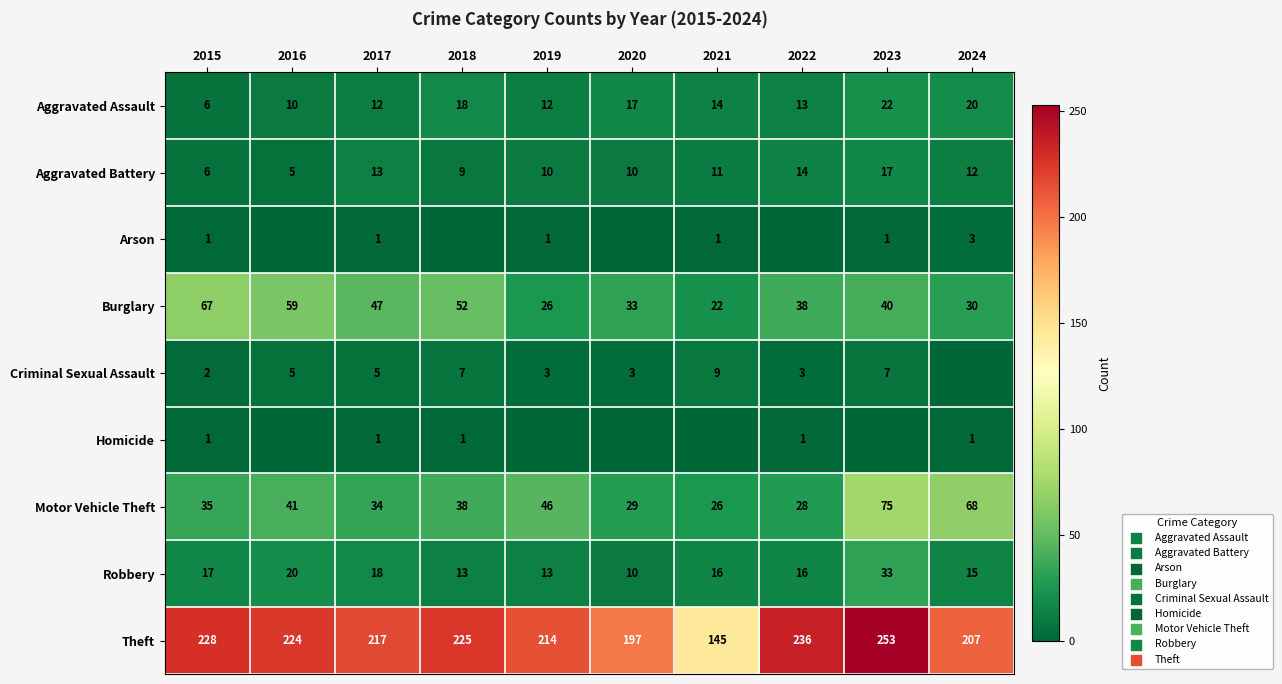

Which has a higher value, 2017 or 2022?

2022